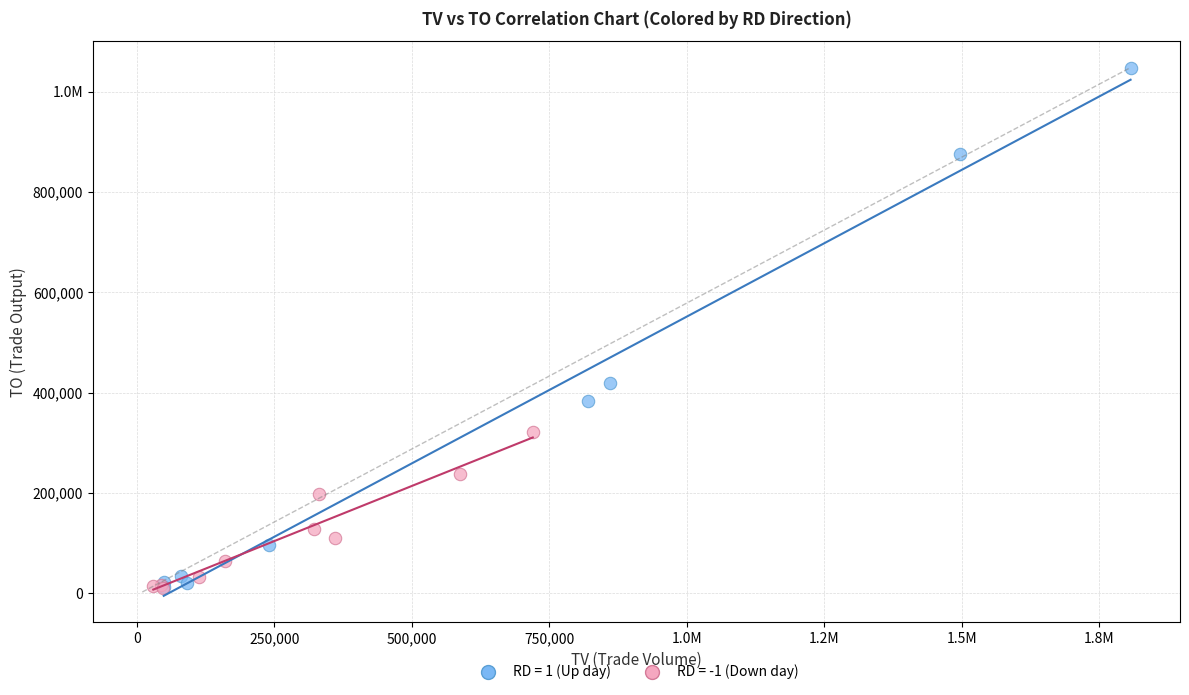

What are all the series names shown in the legend?

RD = 1 (Up day), RD = -1 (Down day)